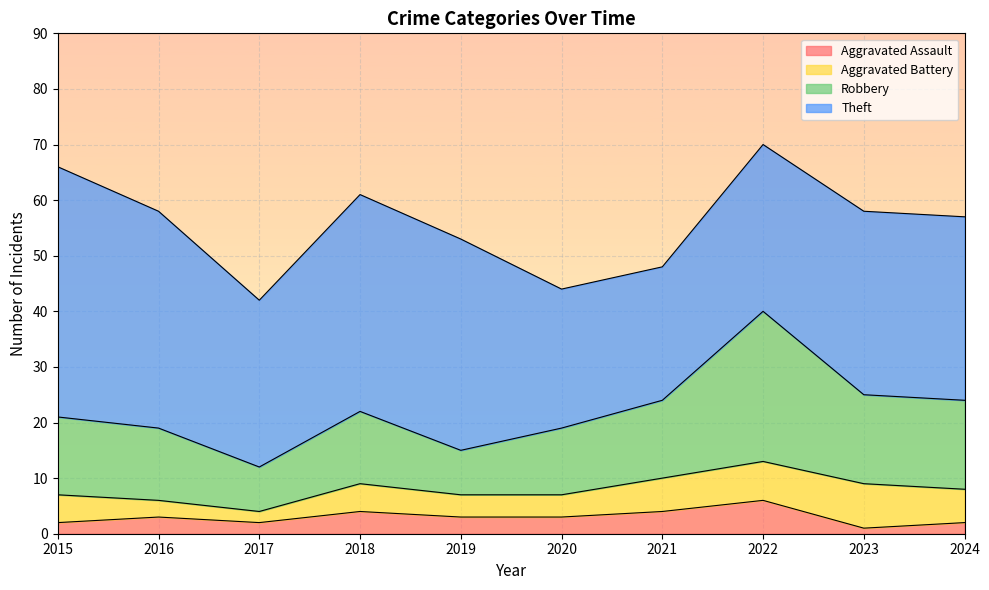

What is the maximum value for Aggravated Assault?

6